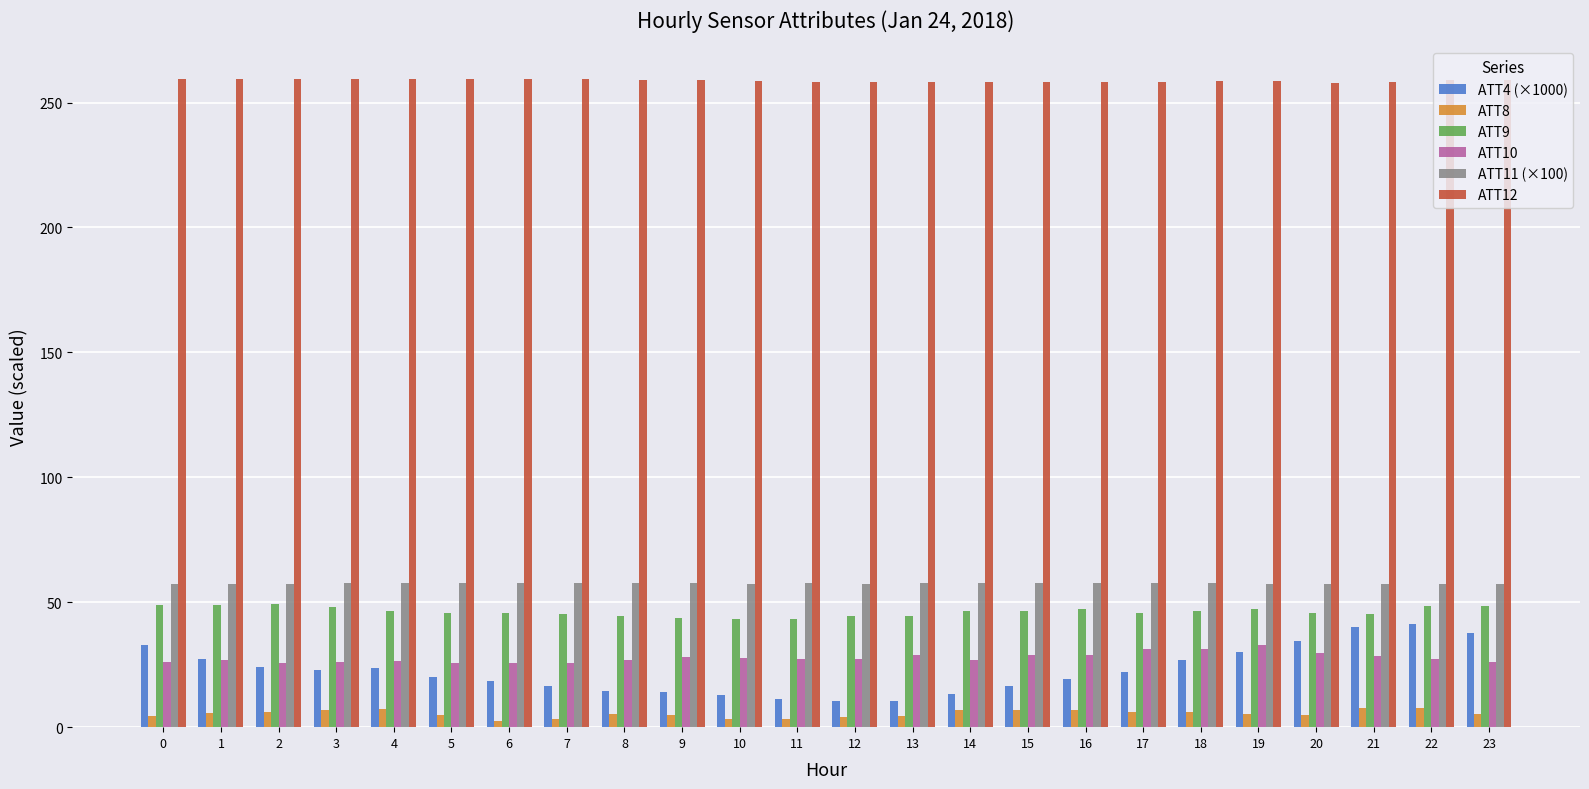

Which series has the widest spread of values?

ATT4 (×1000)